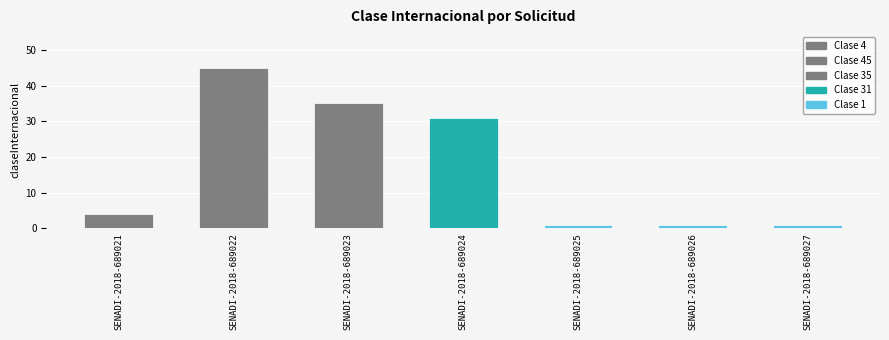

The value at SENADI-2018-689025 is 0. True or false?

False